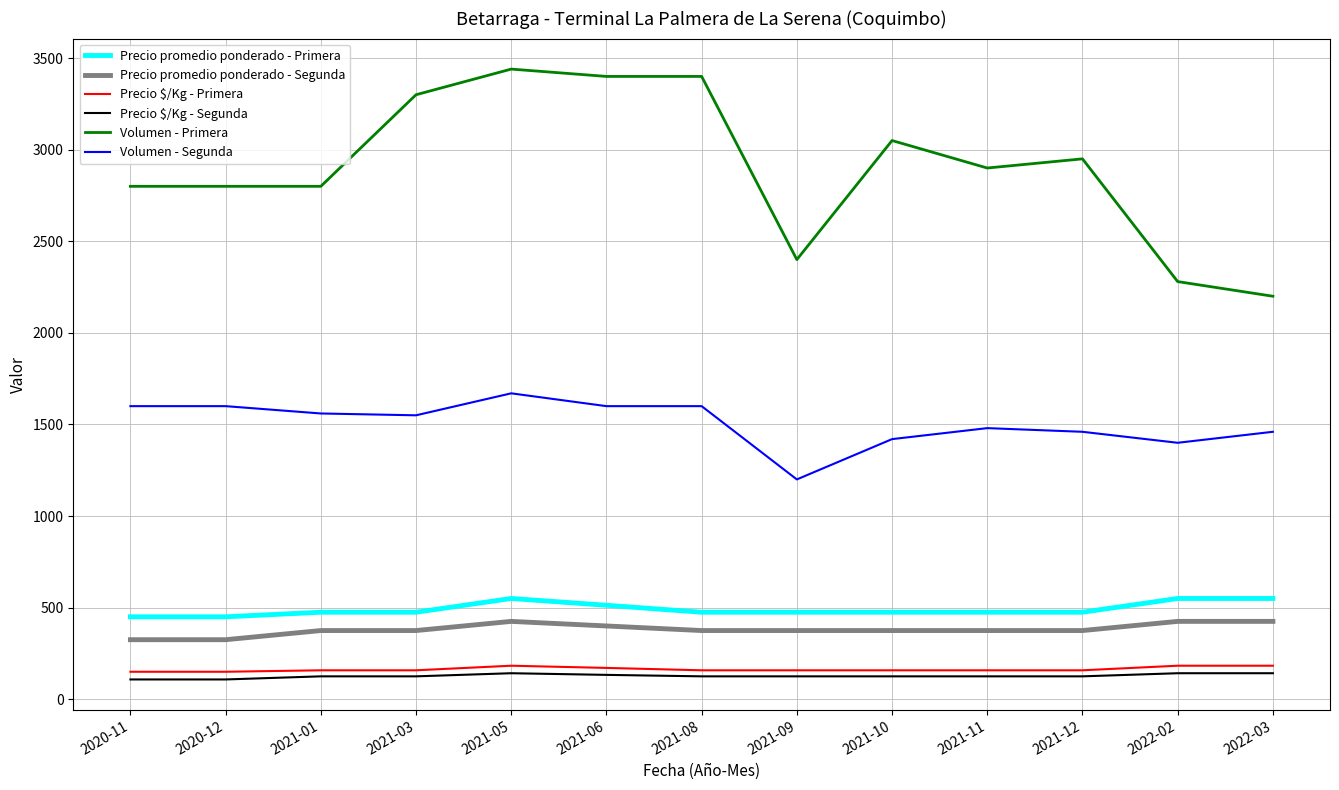

What is the total value across all series at 2020-11?

5433